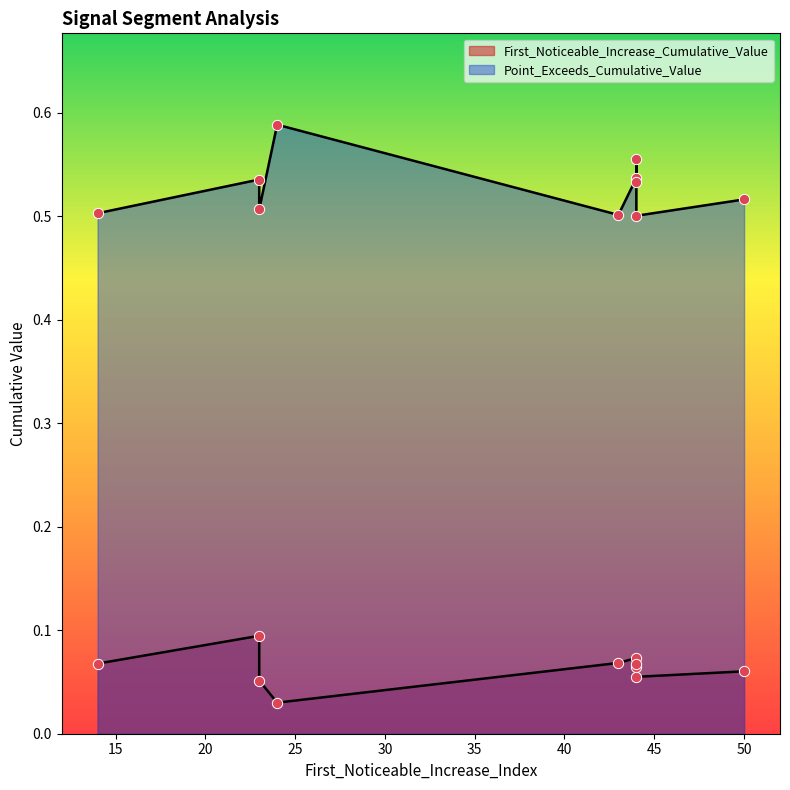

Which series reaches the minimum Y coordinate?

First_Noticeable_Increase_Cumulative_Value